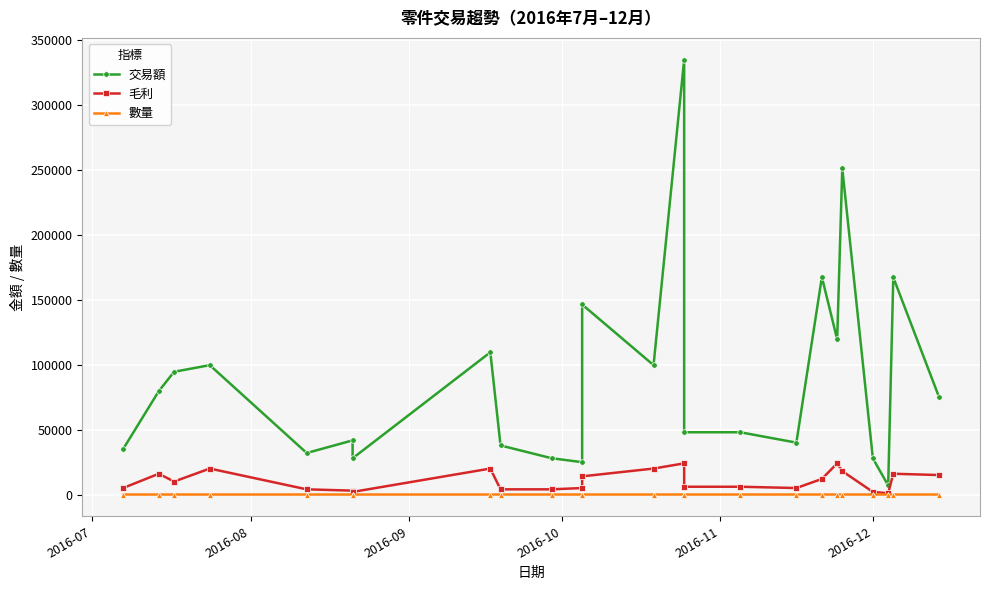

What are all the series names shown in the legend?

交易額, 毛利, 數量